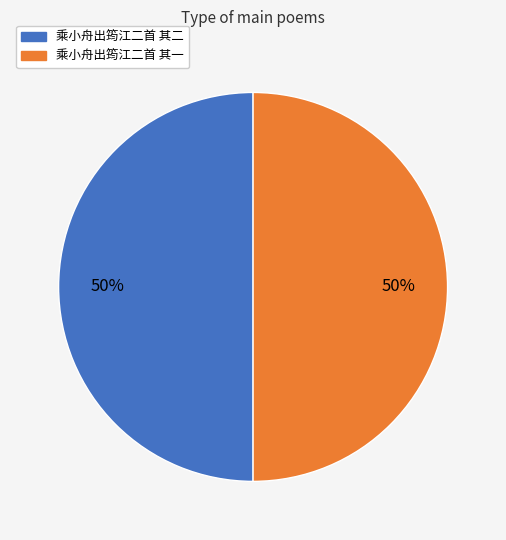

True or false: 乘小舟出筠江二首 其一 accounts for 56% of the total.

False